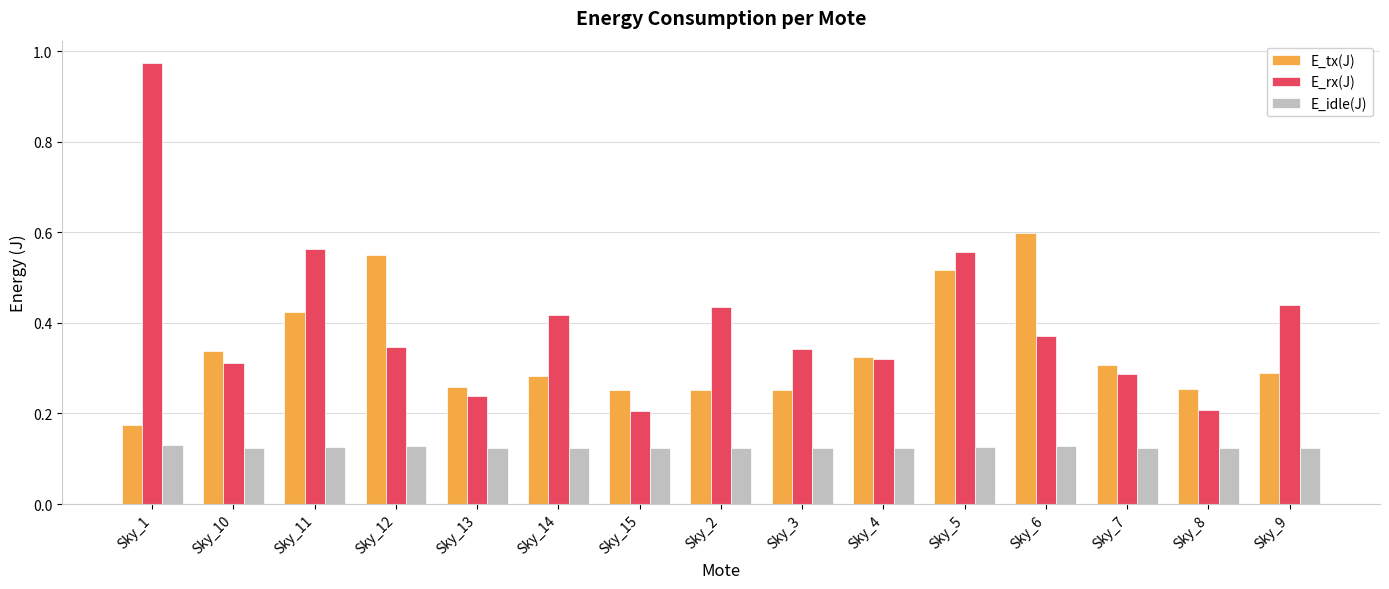

Which category has the highest value in the E_tx(J) series?

Sky_6